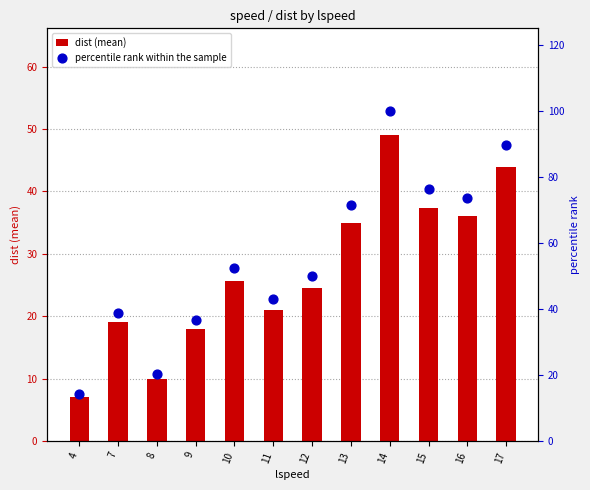

What is the total value across all series at 17?

133.8